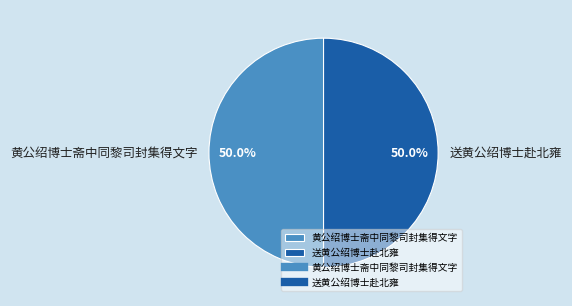

What is the ratio of the value at 送黄公绍博士赴北雍 to the value at 黄公绍博士斋中同黎司封集得文字?

1.0